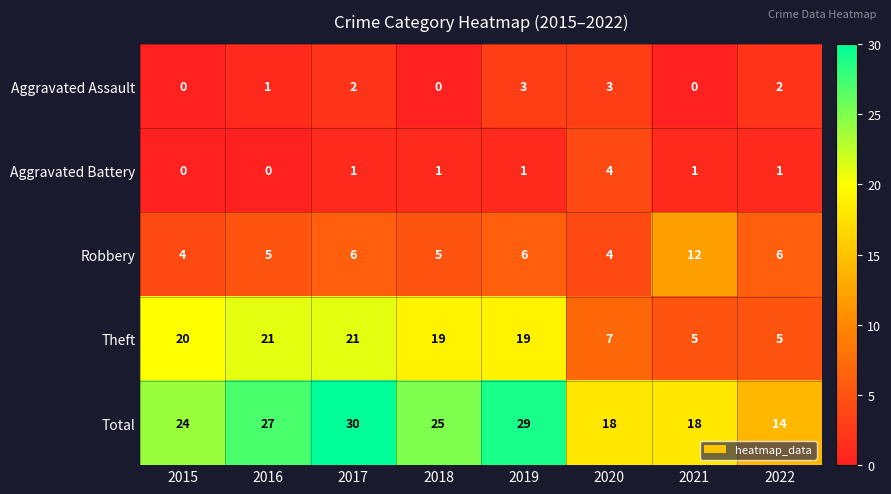

At 2016, list the series in order from smallest to largest.

Aggravated Battery, Aggravated Assault, Robbery, Theft, Total